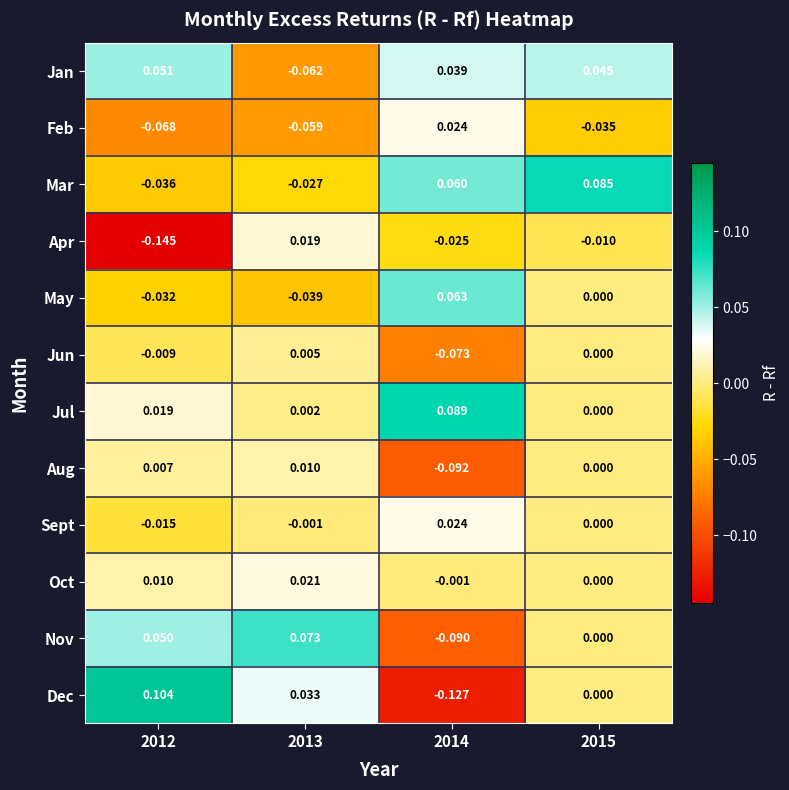

Count the number of data series in this chart.

12